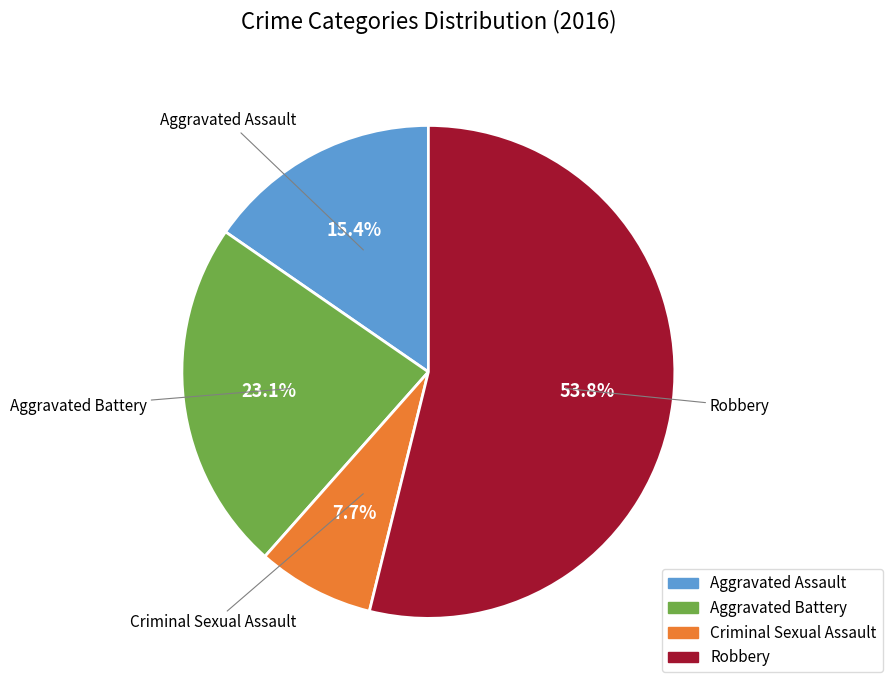

To the nearest percent, what is the combined percentage of Aggravated Assault and Robbery?

69%